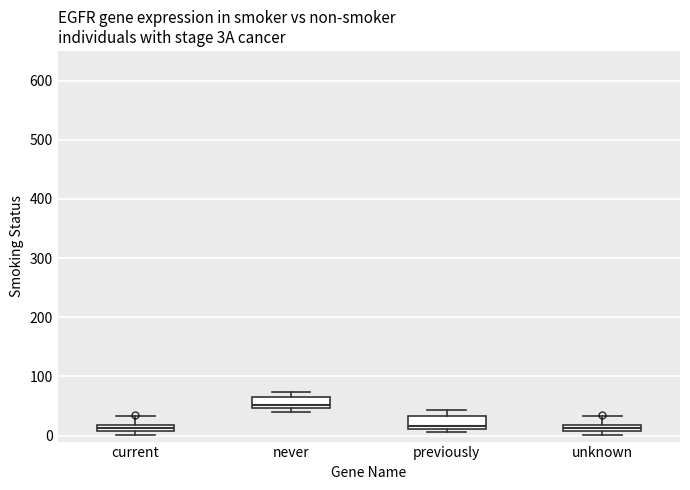

Where is the upper edge of the box for current on the y-axis? The values are not printed on the chart, so give them approximately, as read against the axis.

20